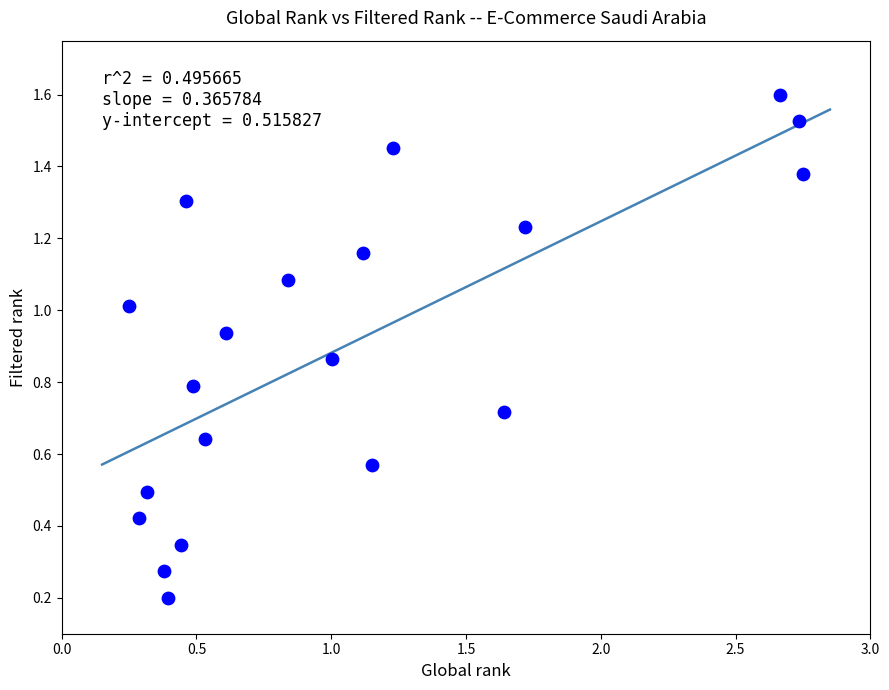

How many points are shown in the scatter plot?

20